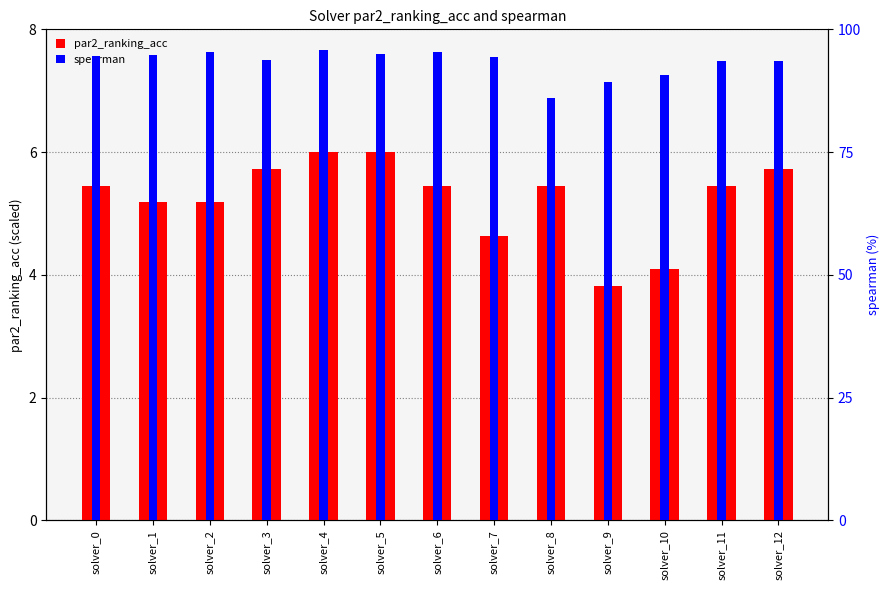

Read the spearman value at solver_4.

95.7